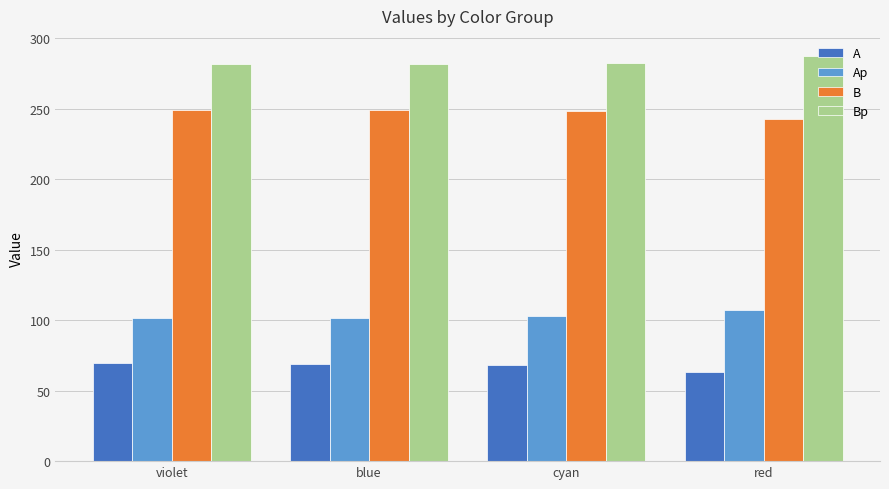

Does the chart contain any negative values?

No